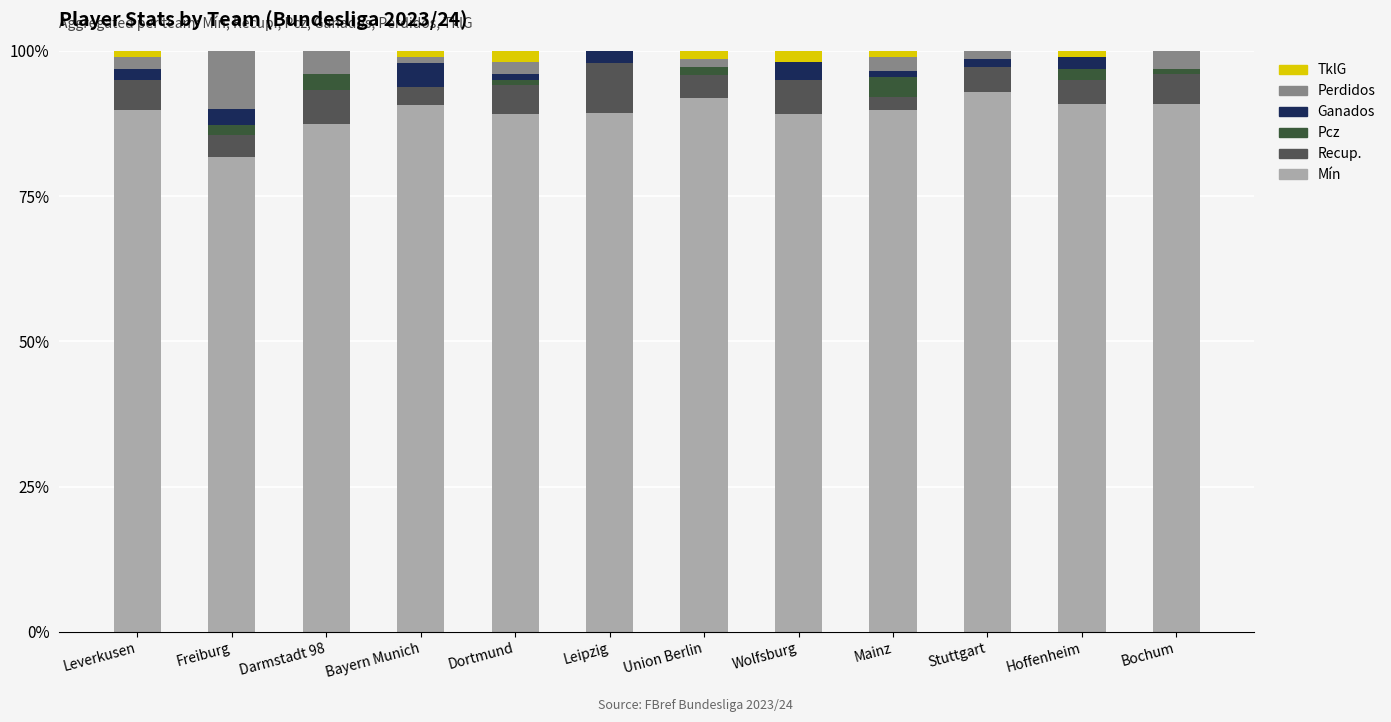

Count the number of data series in this chart.

6